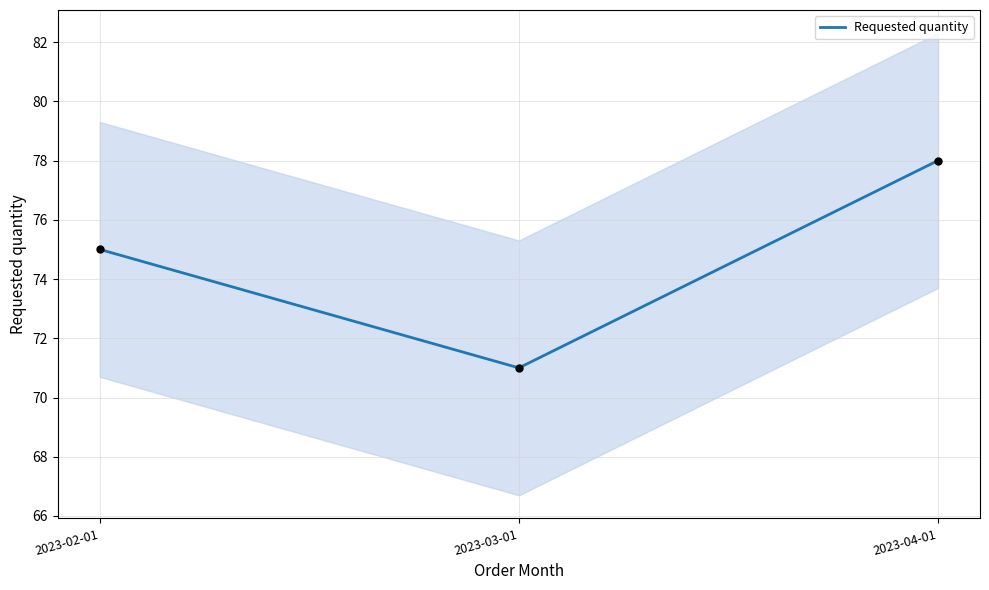

What is the ratio of the value at 2023-04-01 to the value at 2023-03-01?

1.1